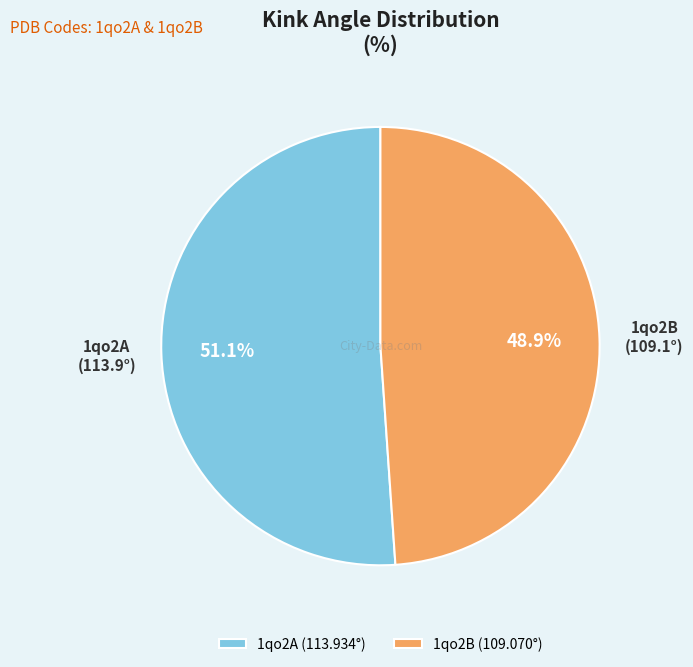

Does 1qo2A account for over 50% of the chart?

Yes